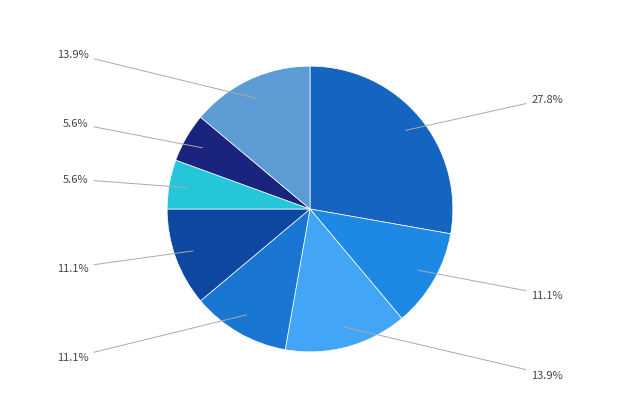

Which category has the smallest portion of the pie?

KOR